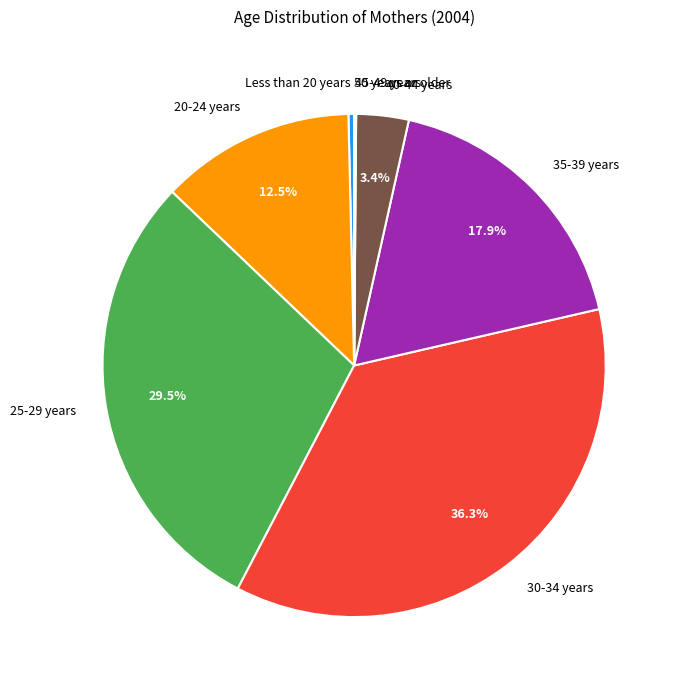

Does 30-34 years account for over 50% of the chart?

No